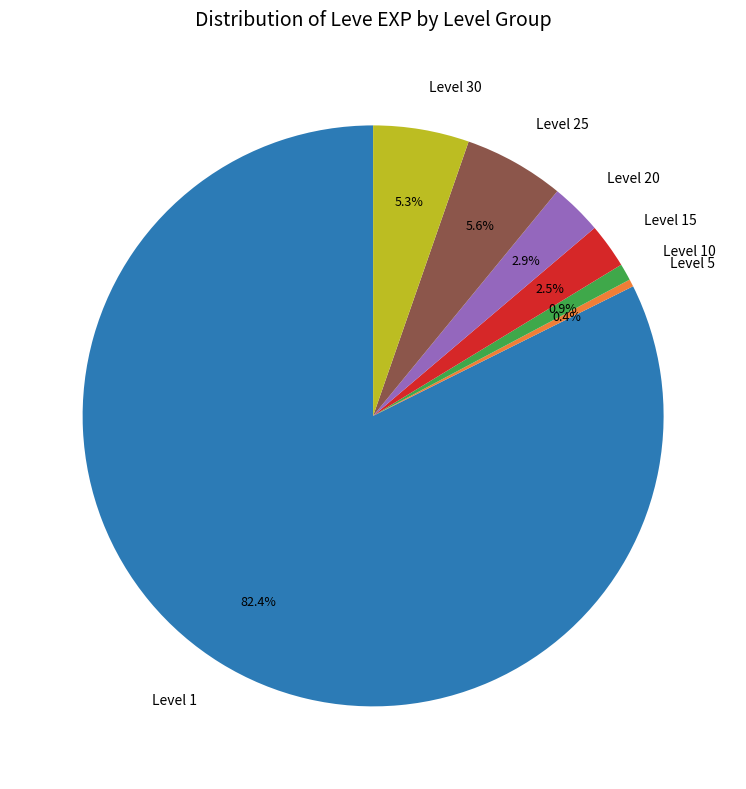

Do Level 30 and Level 10 together represent more than half of the pie?

No